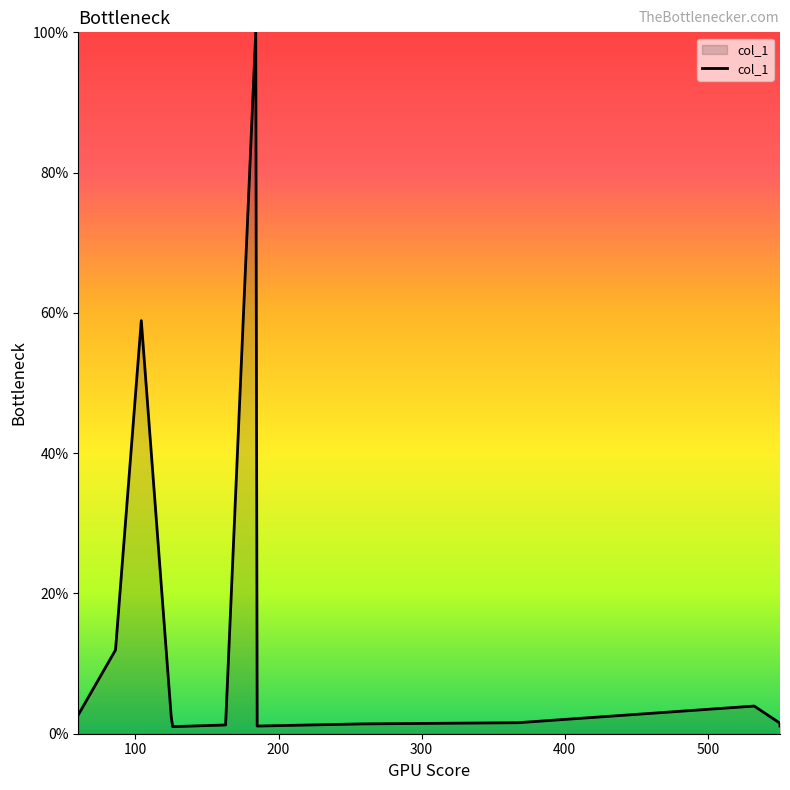

What is the difference between the maximum and minimum values?

99.0